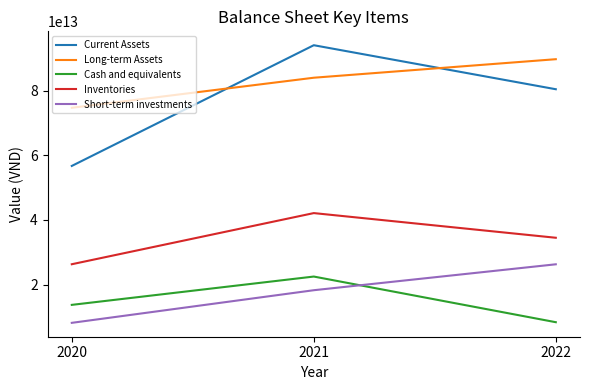

List the labels in order of Short-term investments value, smallest first.

2020, 2021, 2022